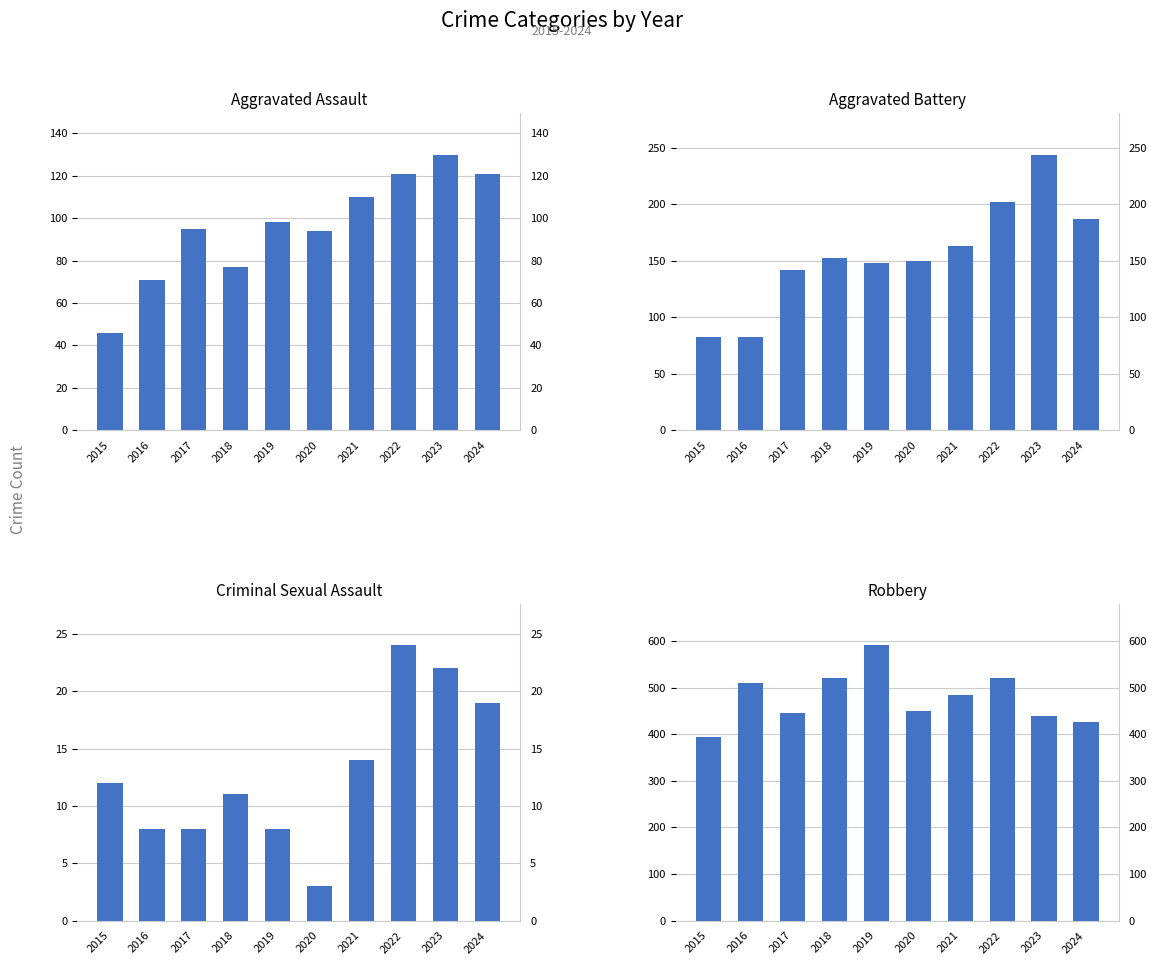

List the series in order of their peak value, lowest first.

Criminal Sexual Assault, Aggravated Assault, Aggravated Battery, Robbery